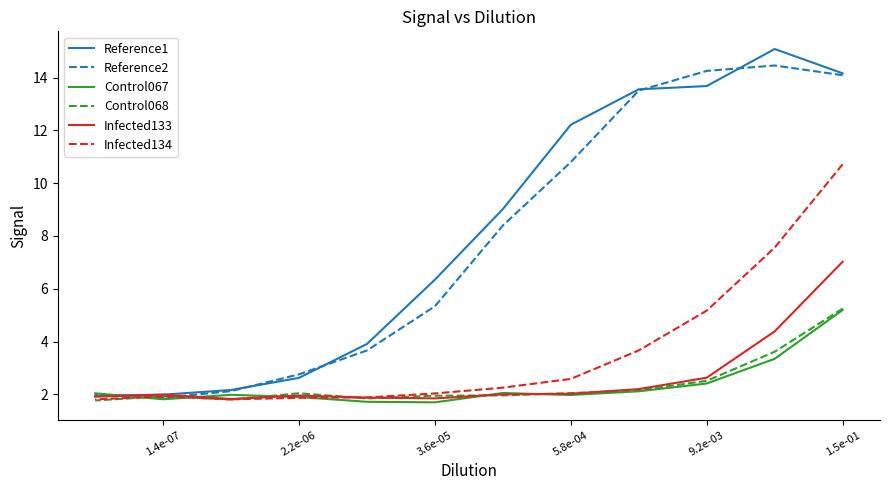

How many data points does each series have?

12